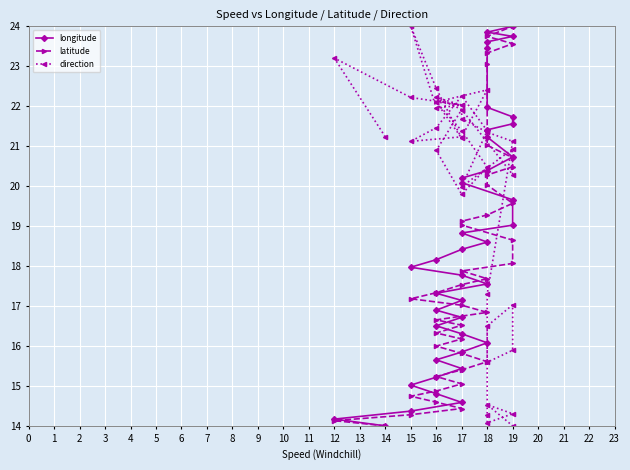

Is this an area chart (filled region under the line)?

No